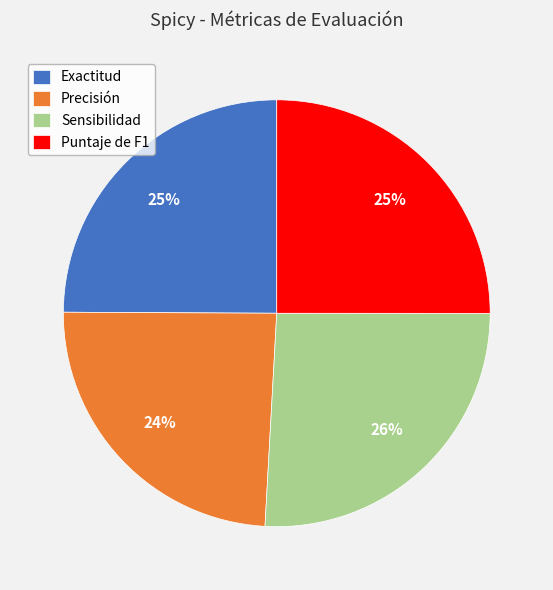

Is it true that Puntaje de F1 is 25% of the pie?

True